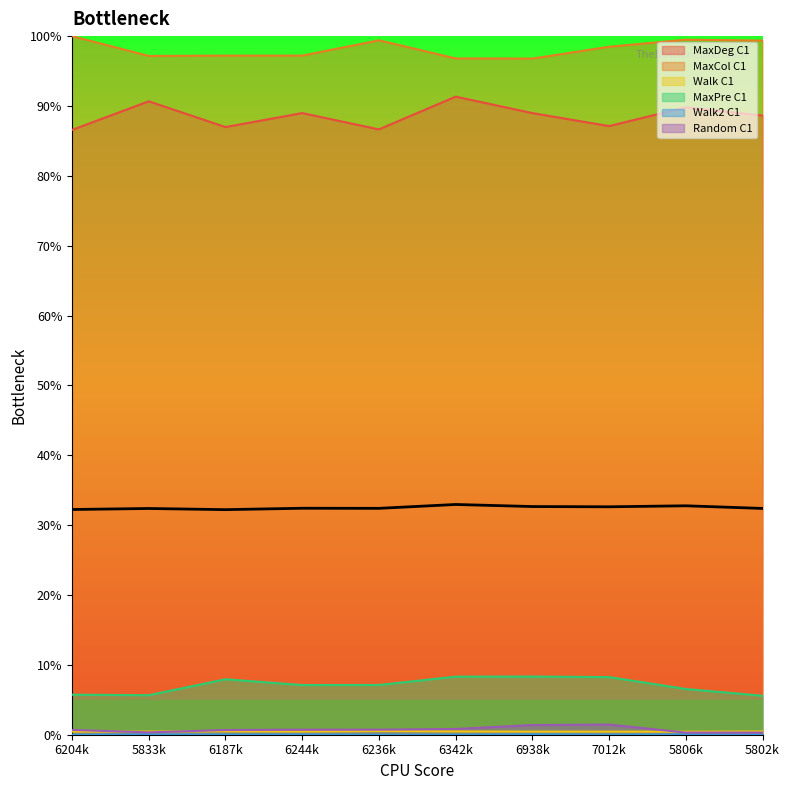

True or false: Random C1 and MaxDeg C1 cross at least once.

False